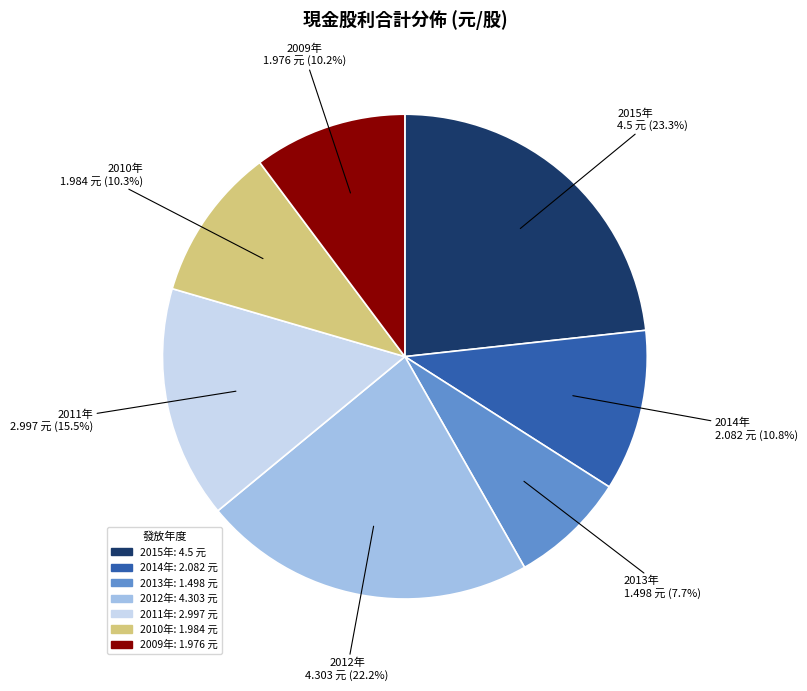

Is there a majority slice in this chart?

No